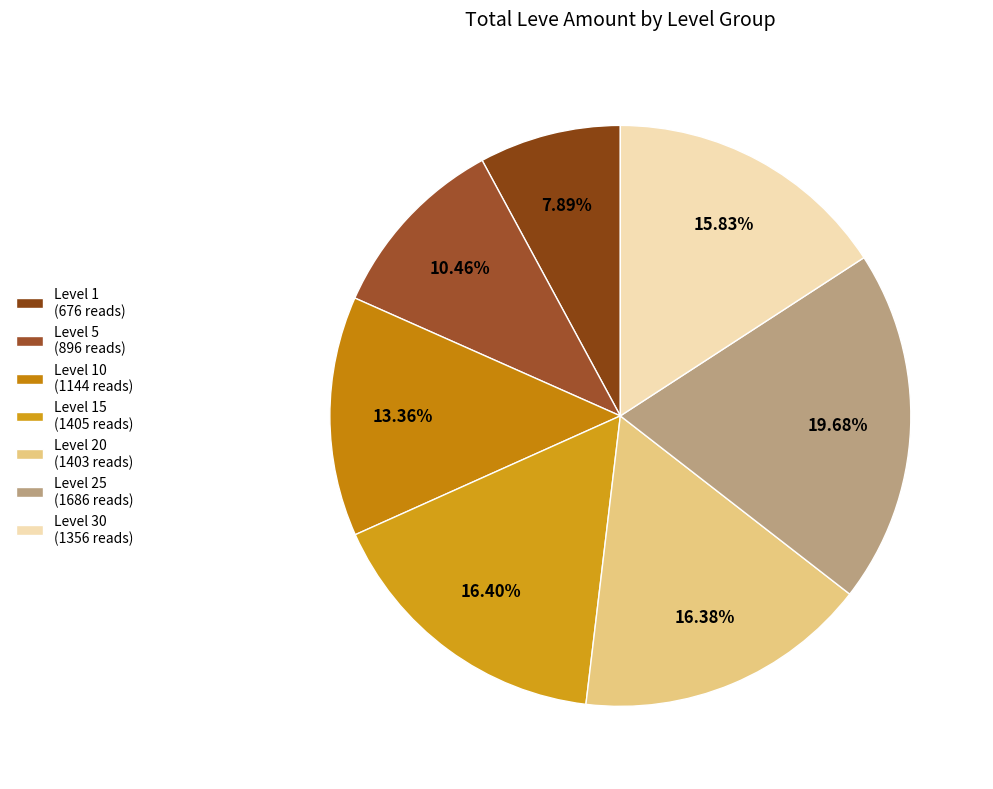

How many slices are in this pie chart?

7